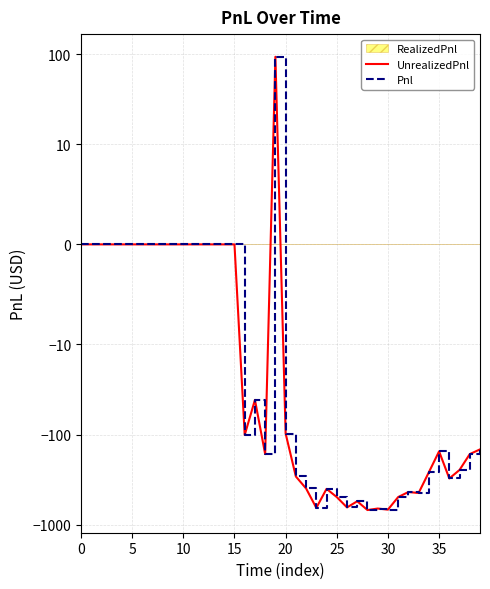

The Pnl series shows 0.0 at 9. True or false?

True